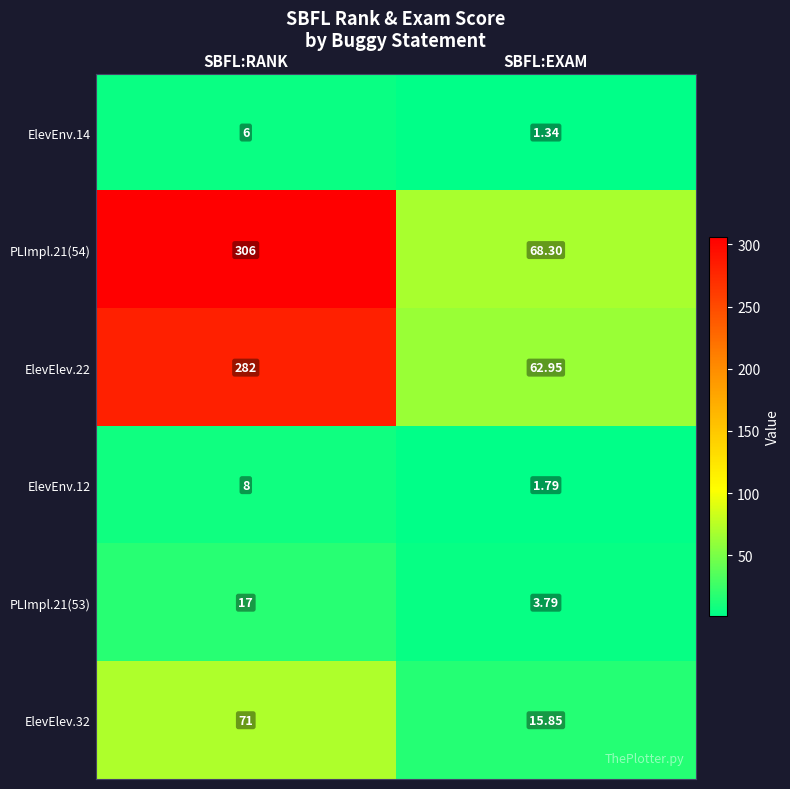

Where is ElevElev.22 nearest to the value 172?

SBFL:EXAM